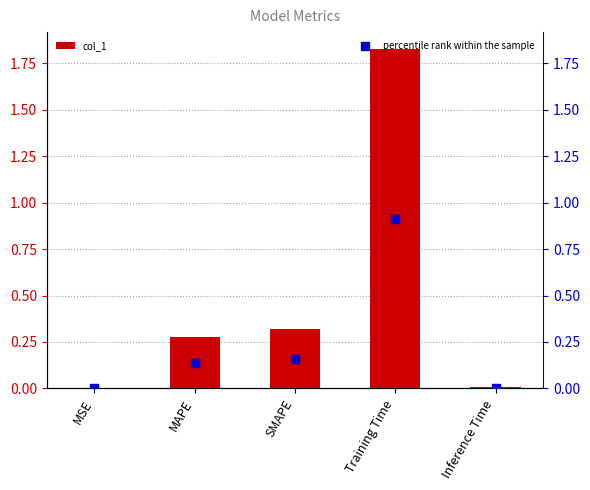

Which series contains the lowest Y value?

percentile rank within the sample